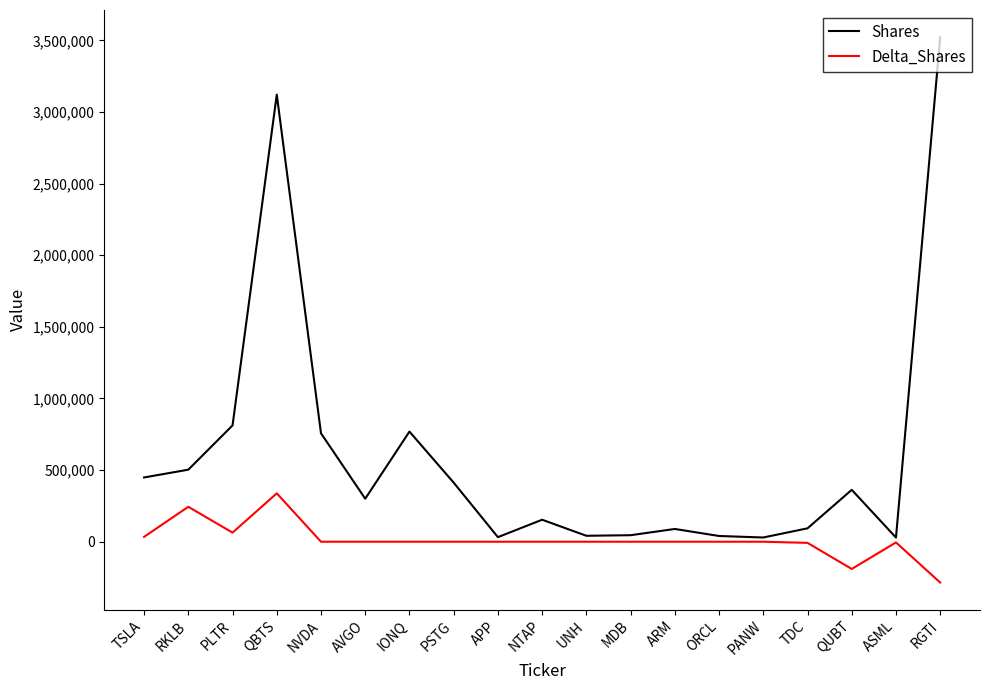

What is the average value of the Delta_Shares series?

10048